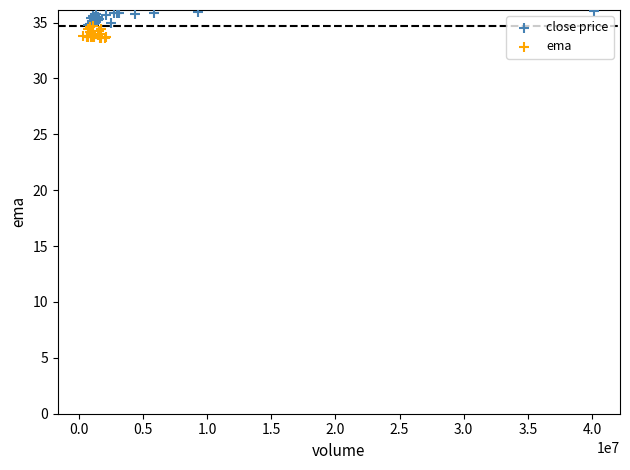

What are all the series names shown in the legend?

close price, ema